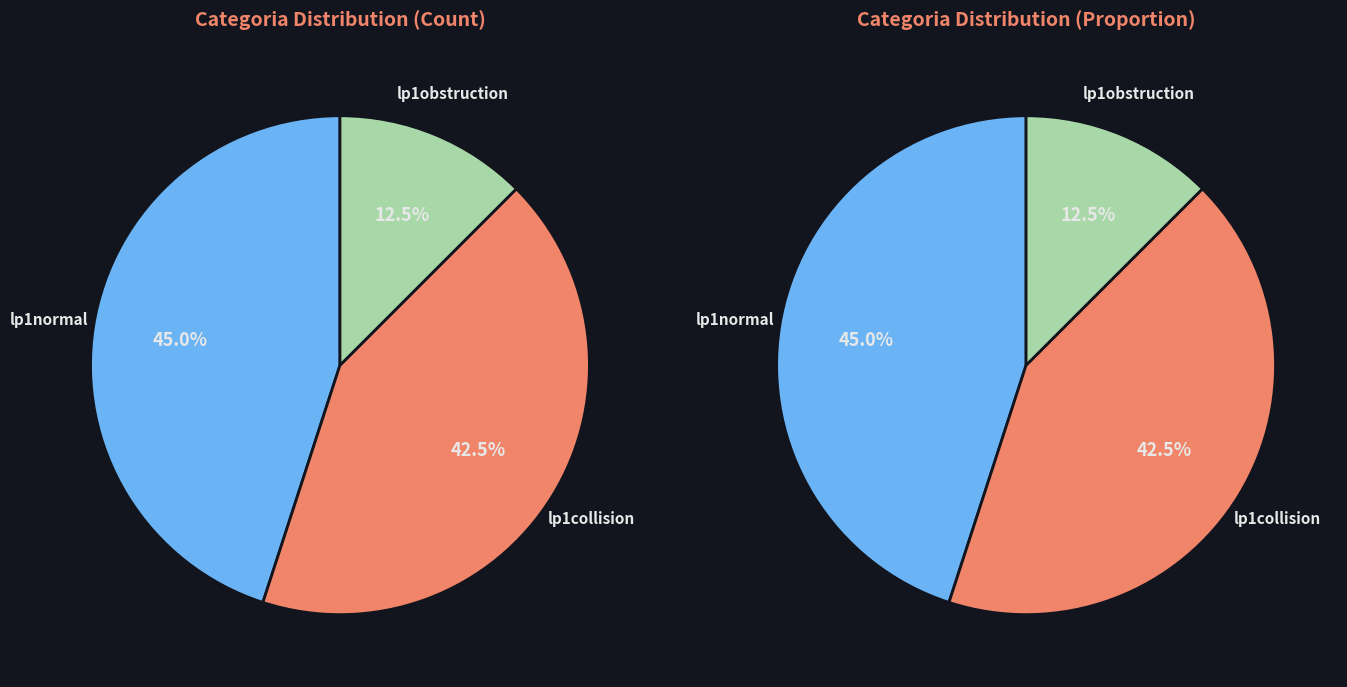

The lp1normal slice represents 45% of the pie. True or false?

True